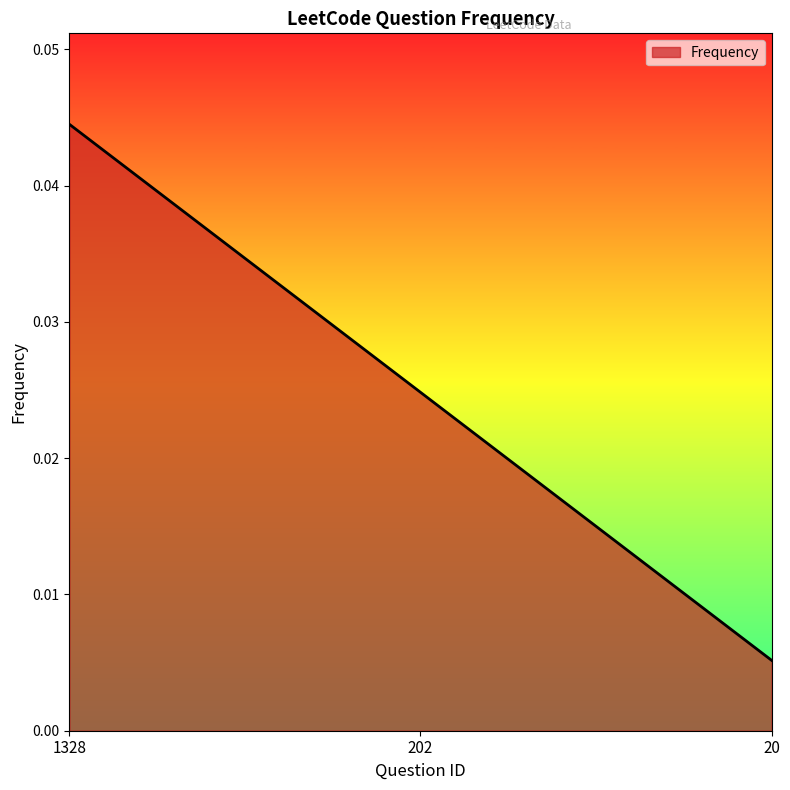

Count the number of data series in this chart.

1